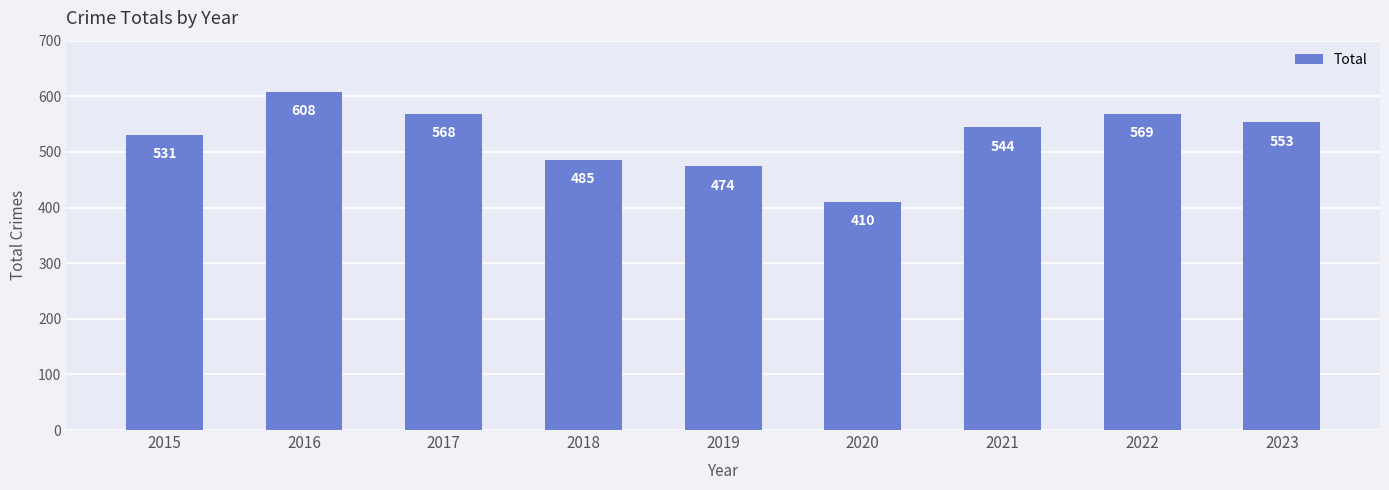

What value does the data have at 2019, to the nearest 50?

450